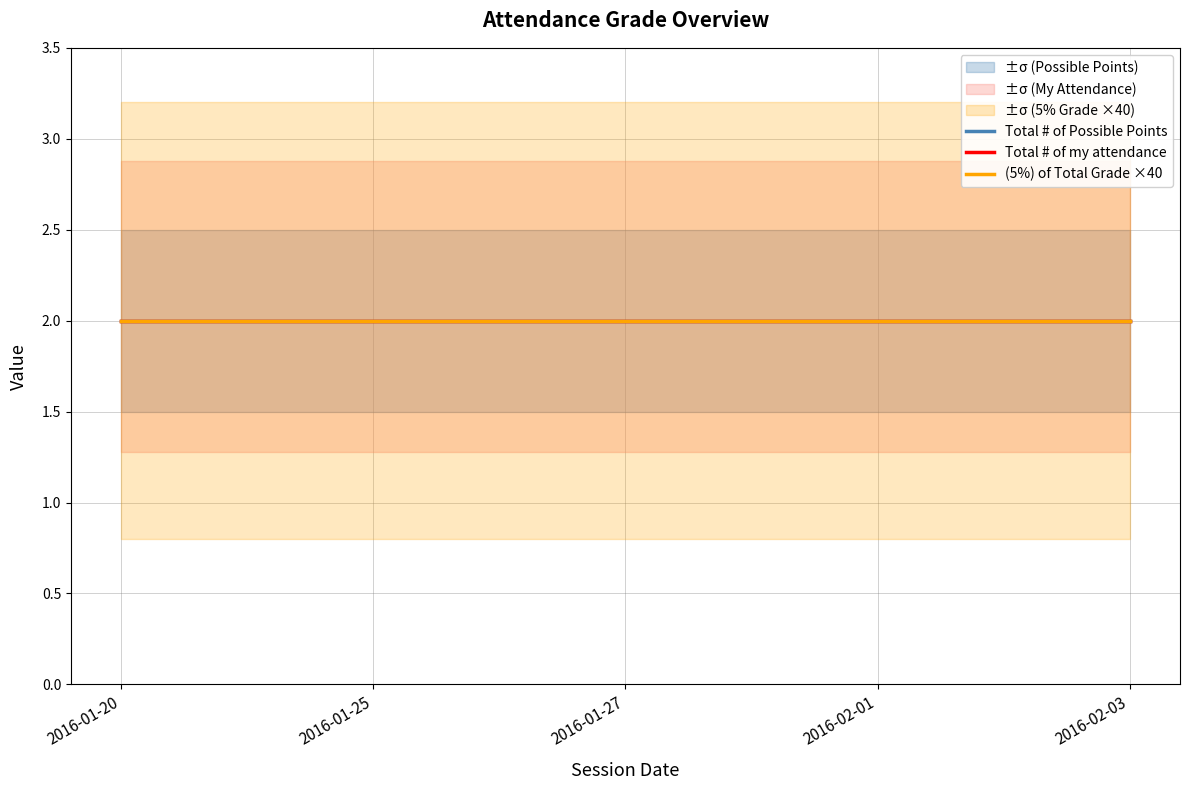

Which series has the widest spread of values?

my_attendance